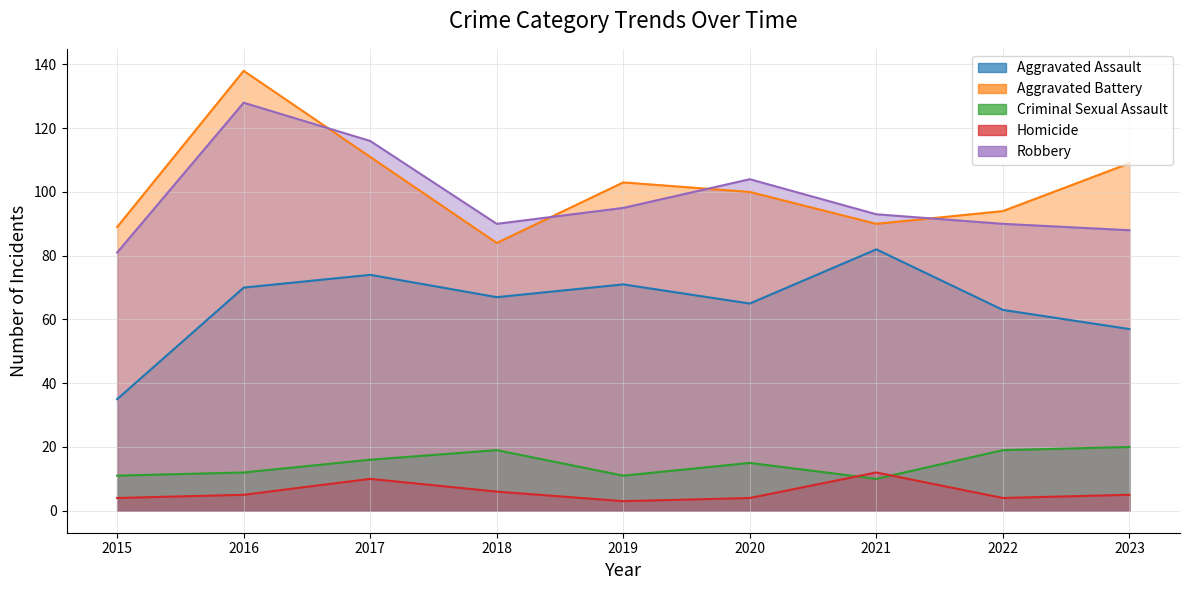

Reading right to left, extract all data points from this chart.

Aggravated Assault: 2023=57	2022=63	2021=82	2020=65	2019=71	2018=67	2017=74	2016=70	2015=35
Aggravated Battery: 2023=109	2022=94	2021=90	2020=100	2019=103	2018=84	2017=111	2016=138	2015=89
Criminal Sexual Assault: 2023=20	2022=19	2021=10	2020=15	2019=11	2018=19	2017=16	2016=12	2015=11
Homicide: 2023=5	2022=4	2021=12	2020=4	2019=3	2018=6	2017=10	2016=5	2015=4
Robbery: 2023=88	2022=90	2021=93	2020=104	2019=95	2018=90	2017=116	2016=128	2015=81